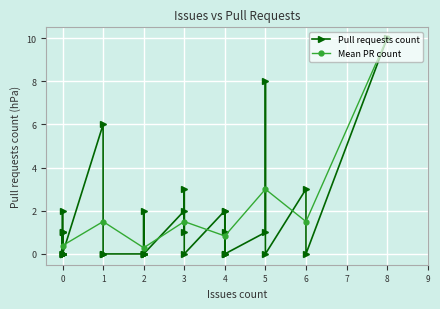

True or false: the data shows 0 at 1.

True